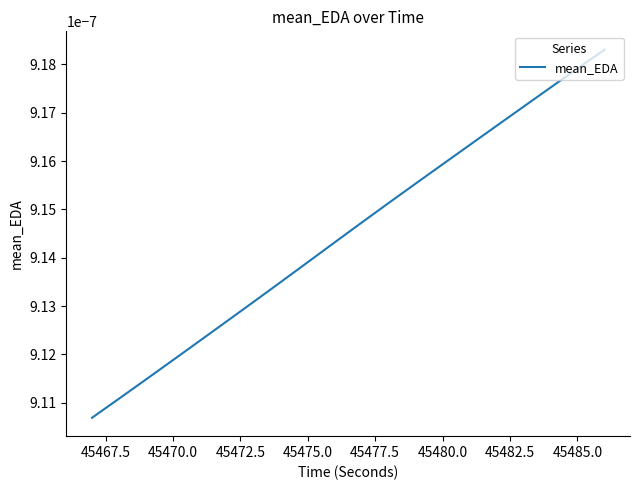

How many lines are shown in the chart?

1